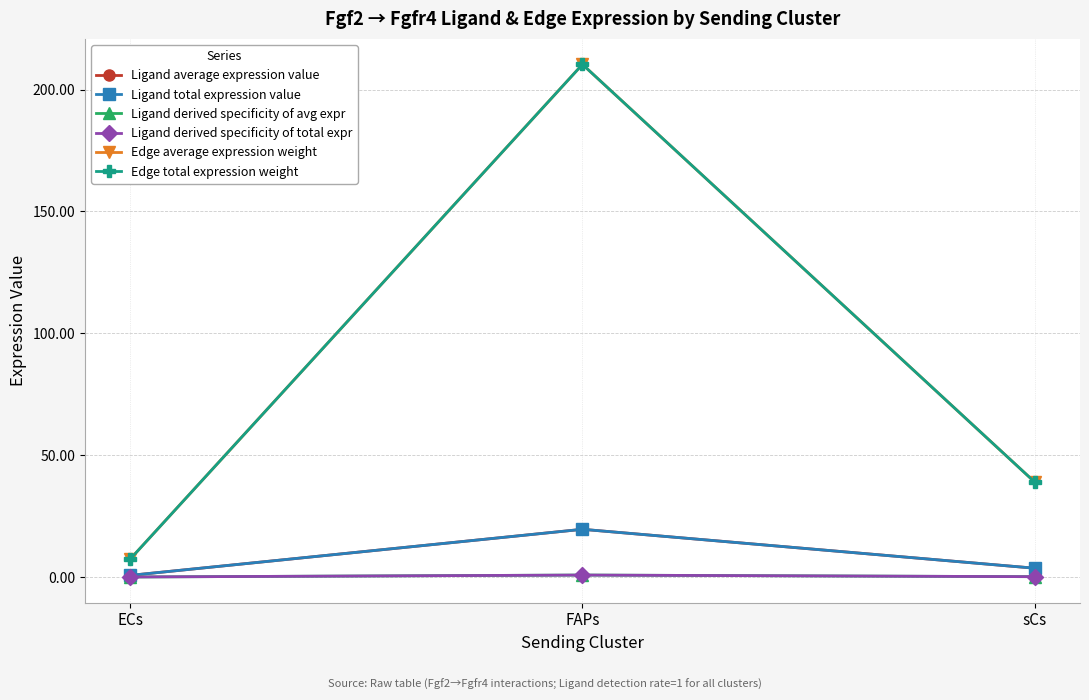

Reading left to right, list all the values displayed in this chart.

Ligand average expression value: ECs=0.7	FAPs=19.6	sCs=3.6
Ligand total expression value: ECs=0.7	FAPs=19.6	sCs=3.6
Ligand derived specificity of avg expr: ECs=0.0	FAPs=0.8	sCs=0.2
Ligand derived specificity of total expr: ECs=0.0	FAPs=0.8	sCs=0.2
Edge average expression weight: ECs=7.3	FAPs=210.3	sCs=38.9
Edge total expression weight: ECs=7.3	FAPs=210.3	sCs=38.9